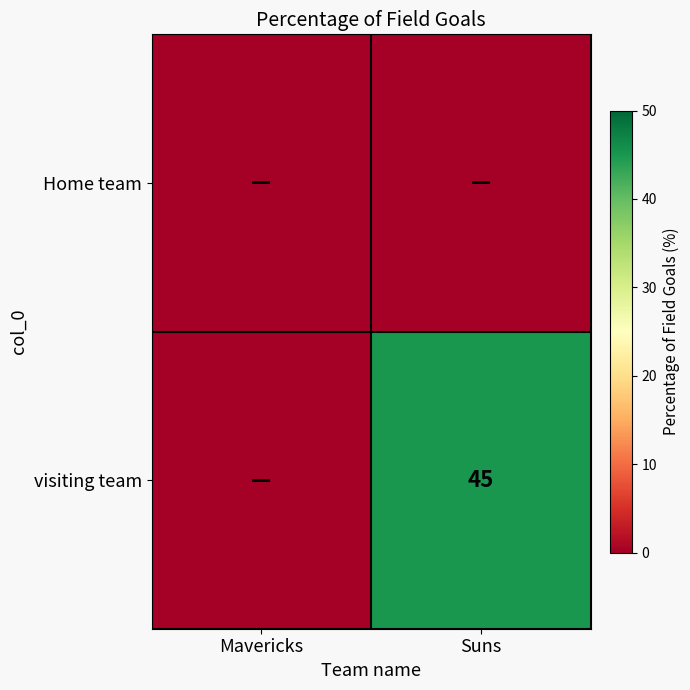

The value of visiting team at Suns is 45. True or false?

True